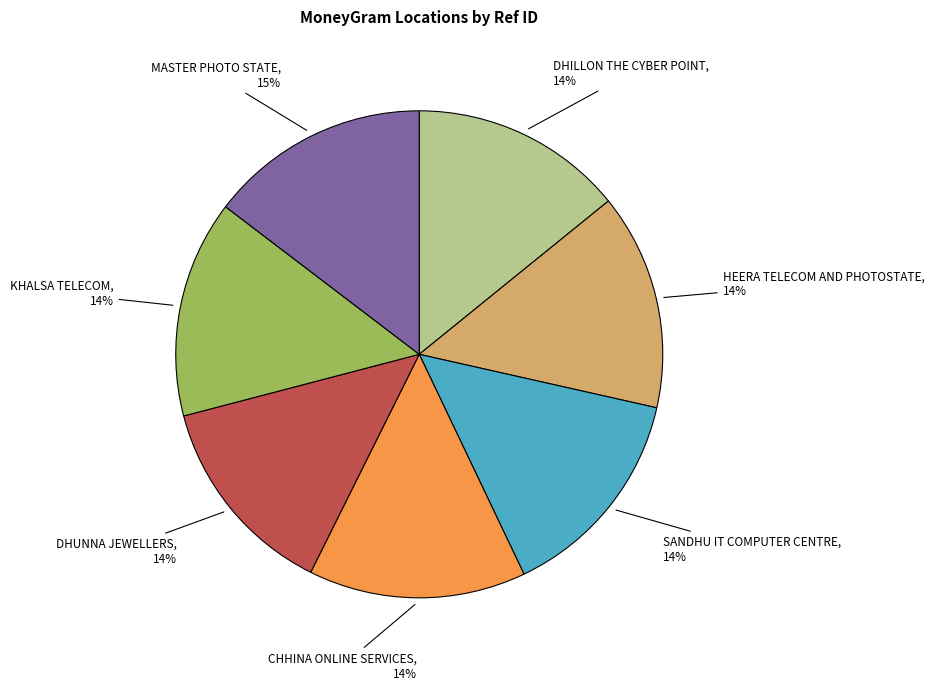

Does any single category account for the majority?

No